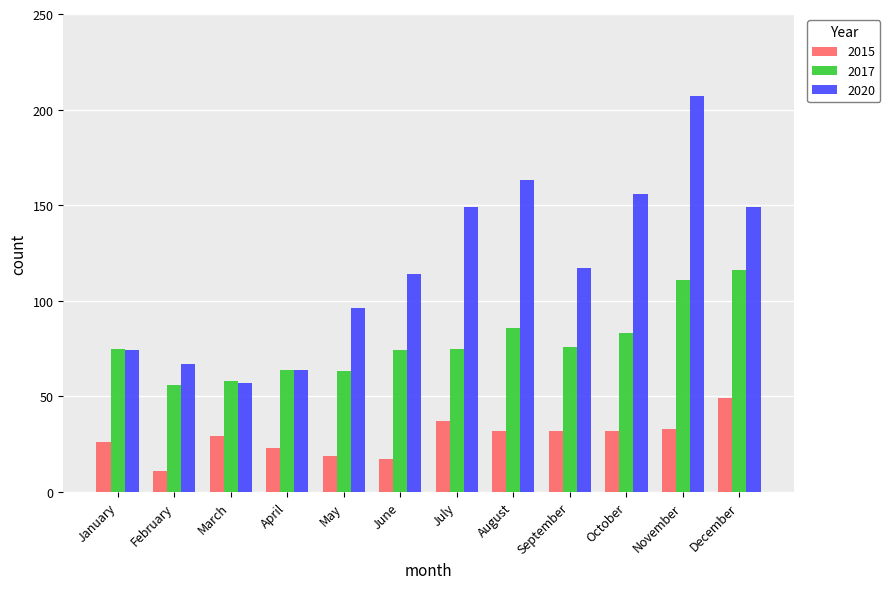

What is the difference between the 2020 values at May and January?

22